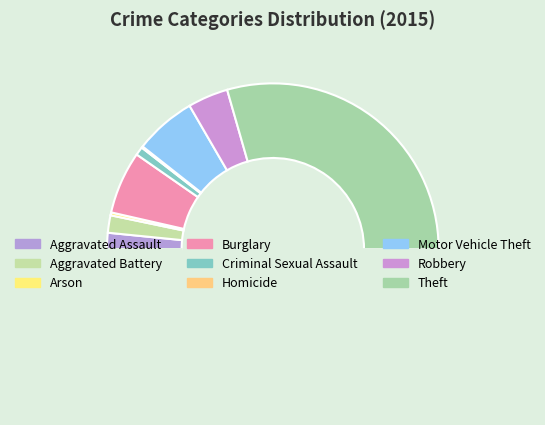

To the nearest percent, what is the average slice percentage?

11%